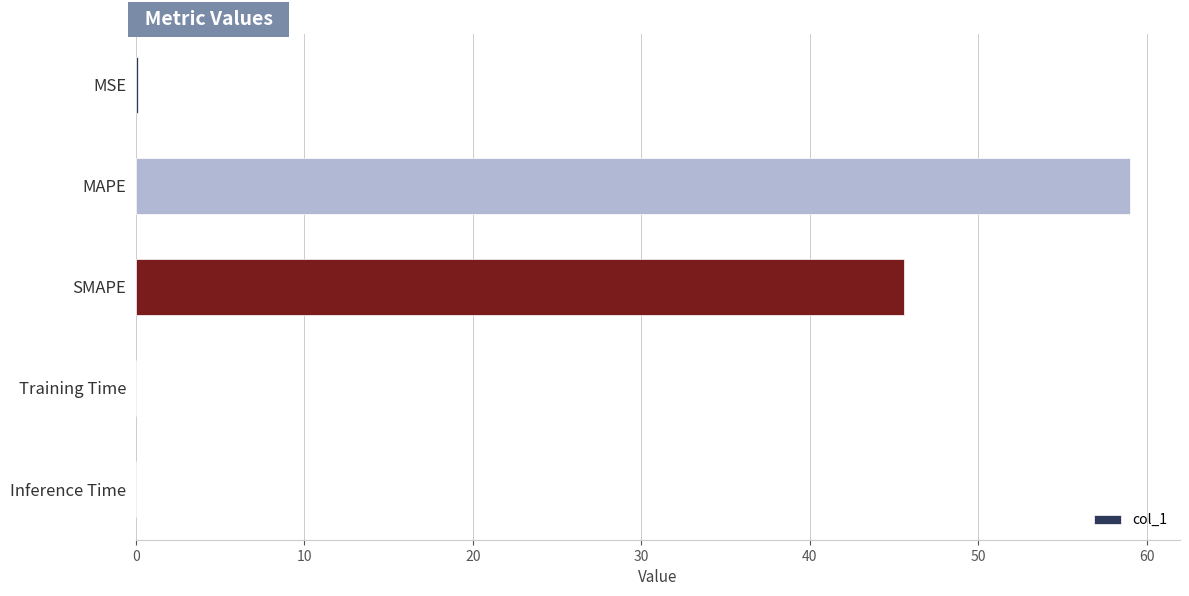

Between SMAPE and MSE, which is larger?

SMAPE